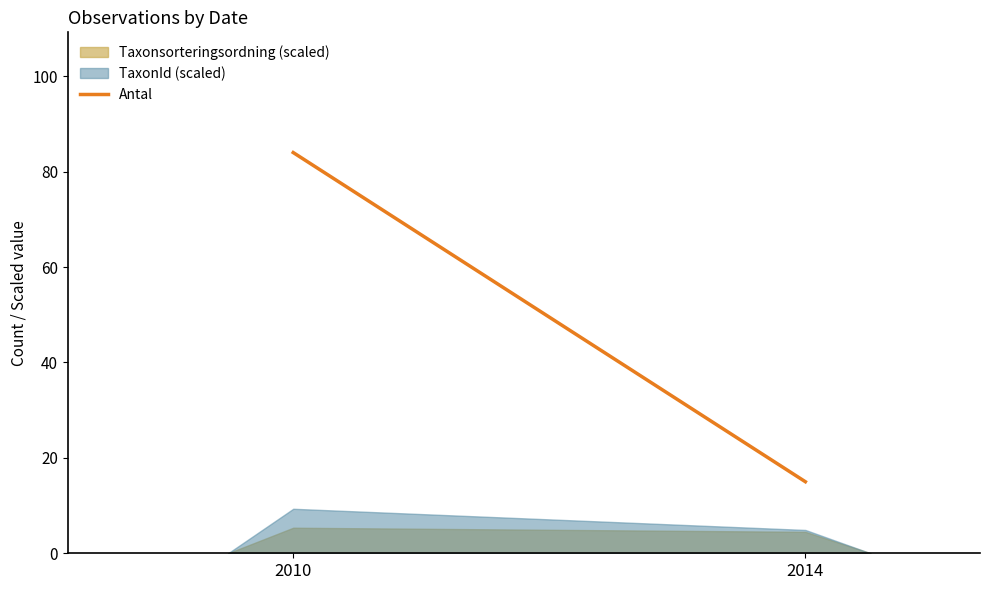

Rank the categories by value from lowest to highest.

2014, 2010